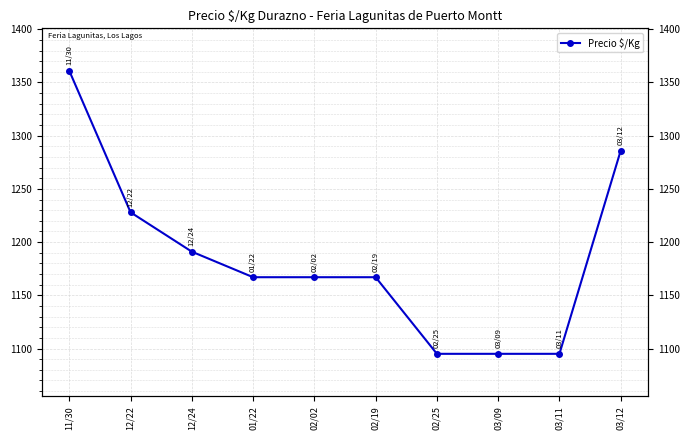

Where is the data nearest to the value 1228?

12/22